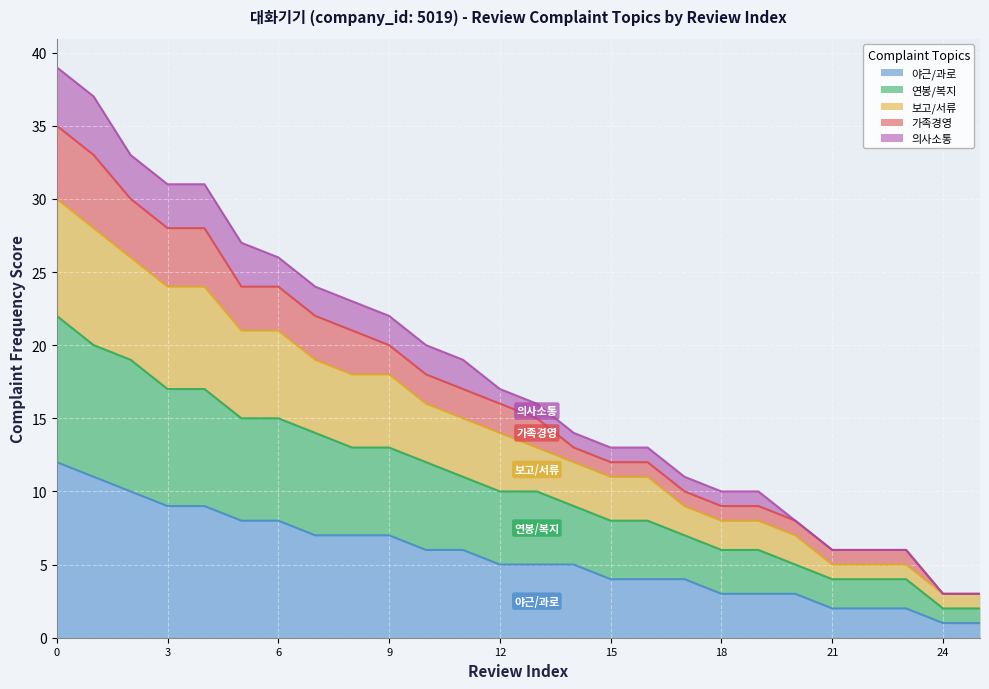

What is the total value across all series at 18?

10